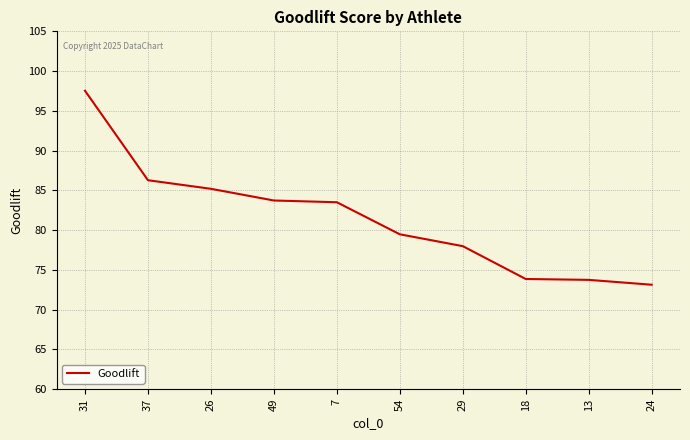

At which label is the value closest to 85?

26